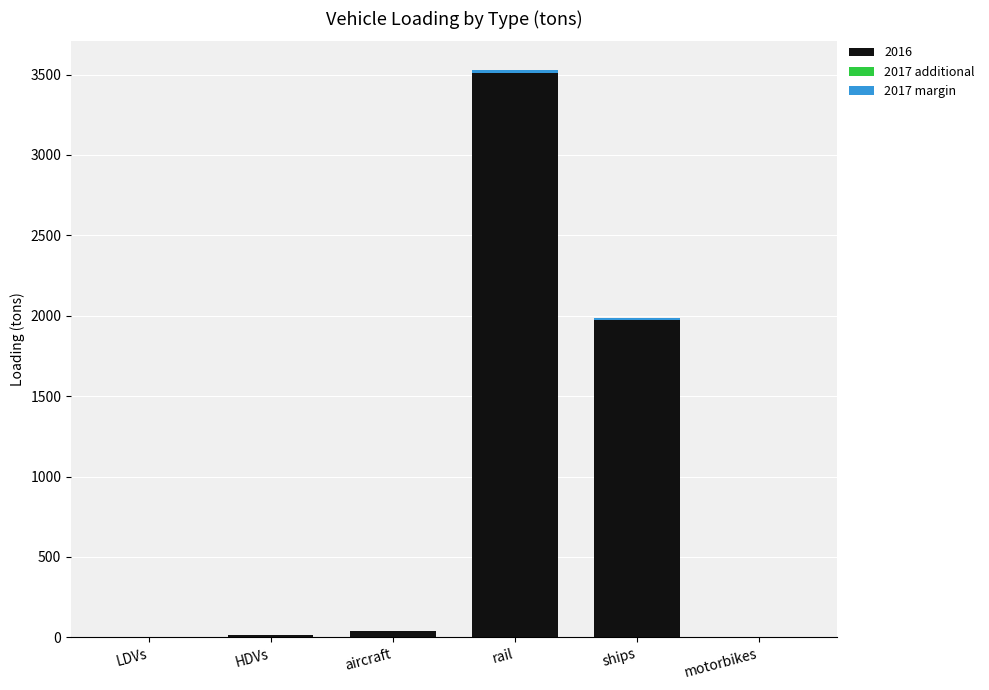

What is the sum of all 2016 values?

5545.8